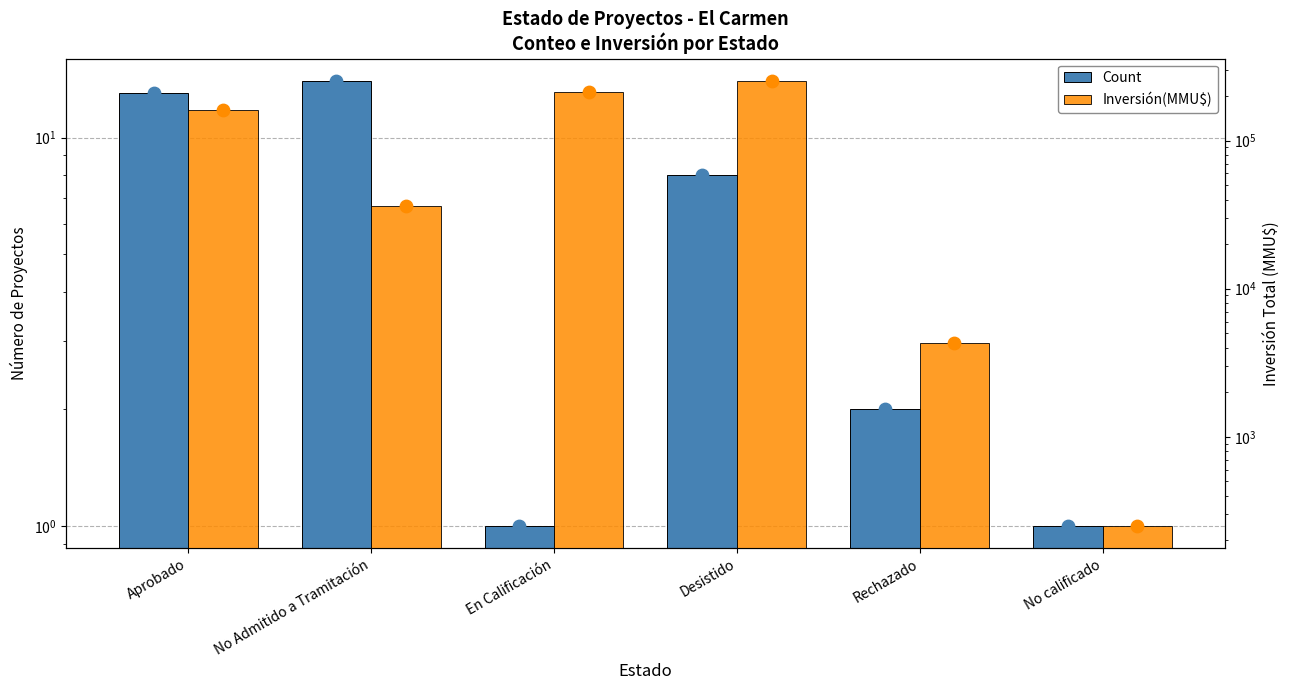

At which category is the sum across all series the highest?

Desistido